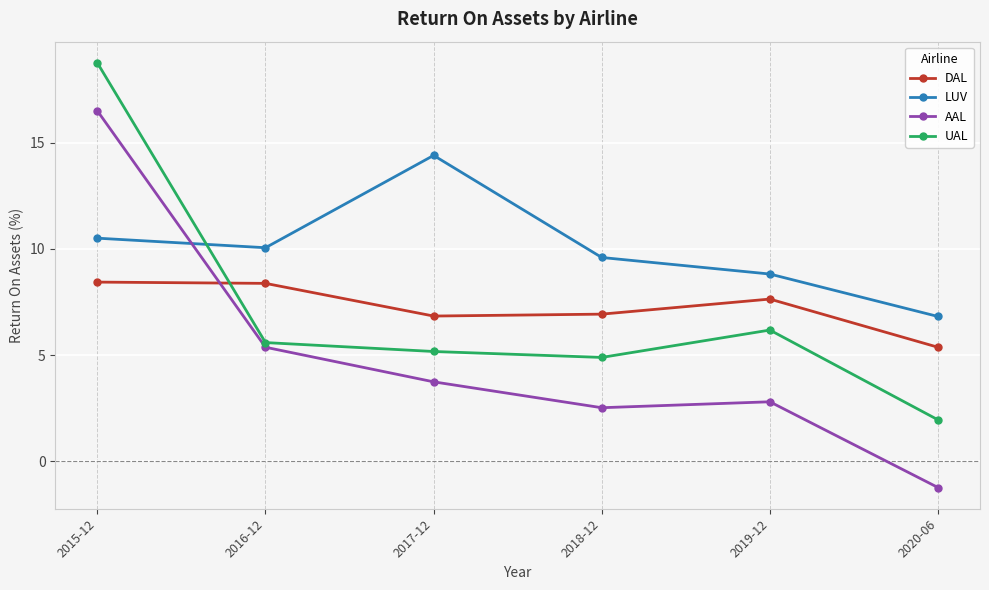

True or false: DAL has more than 2 points higher than both neighbors.

False